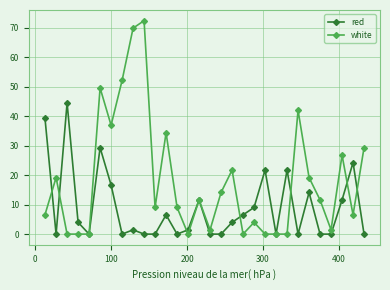

What is the value of the red point at the 12th from the left?

6.5